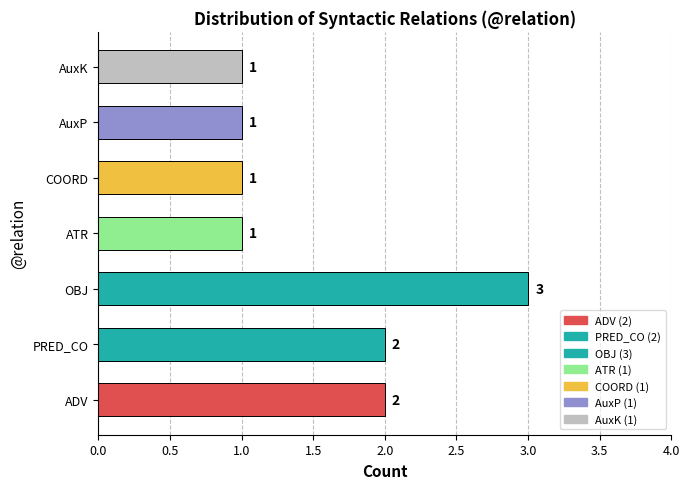

What value does the data have at OBJ?

3